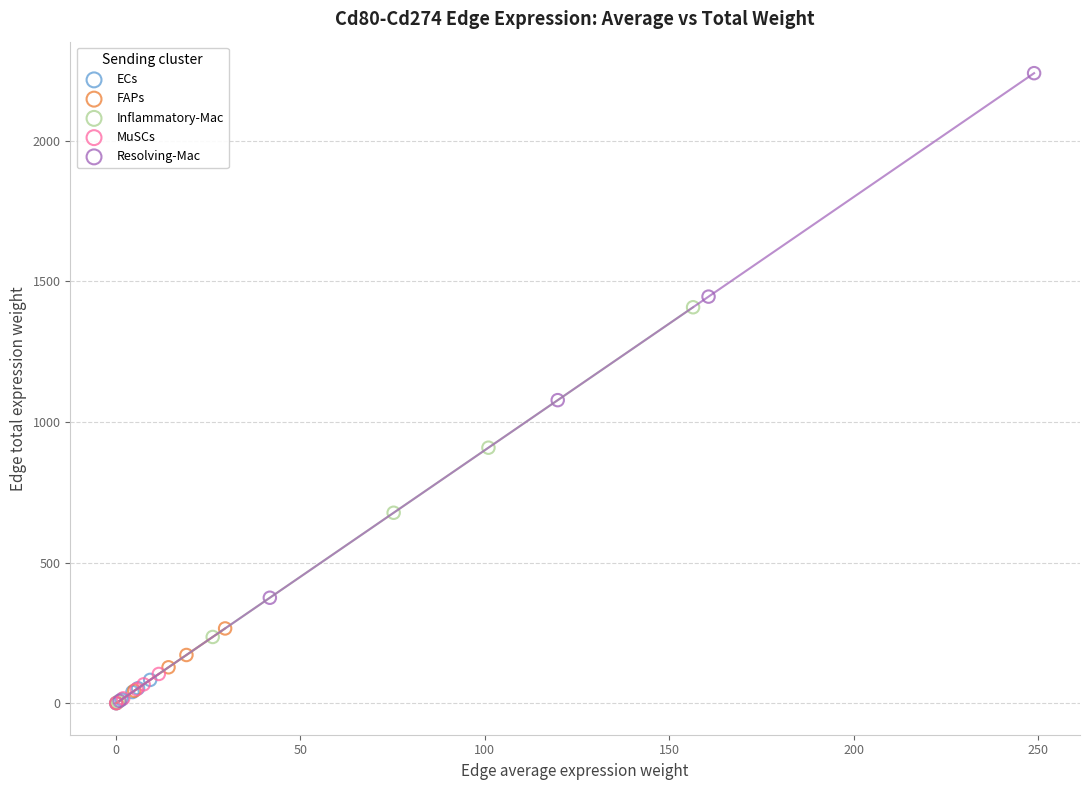

Which series reaches the maximum Y coordinate?

Resolving-Mac